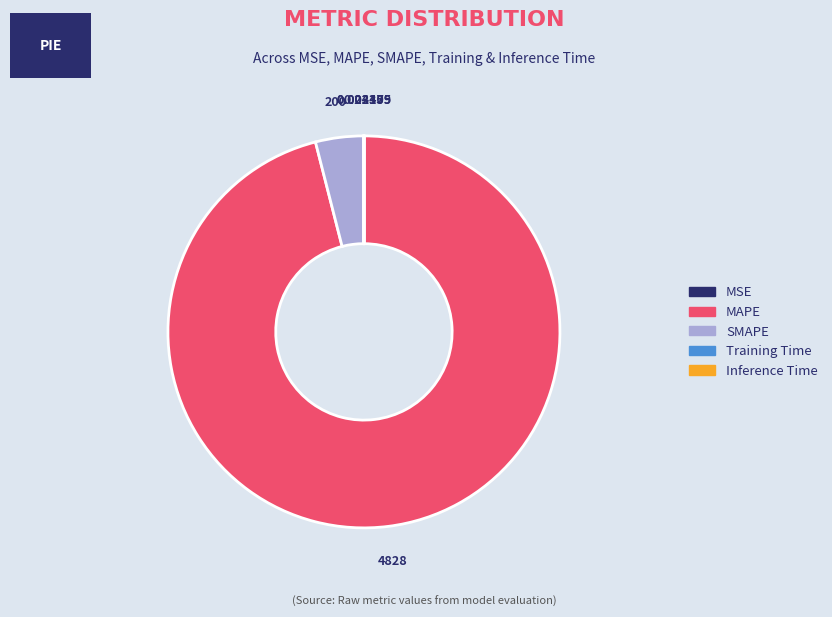

What is the largest slice in the pie chart?

MAPE